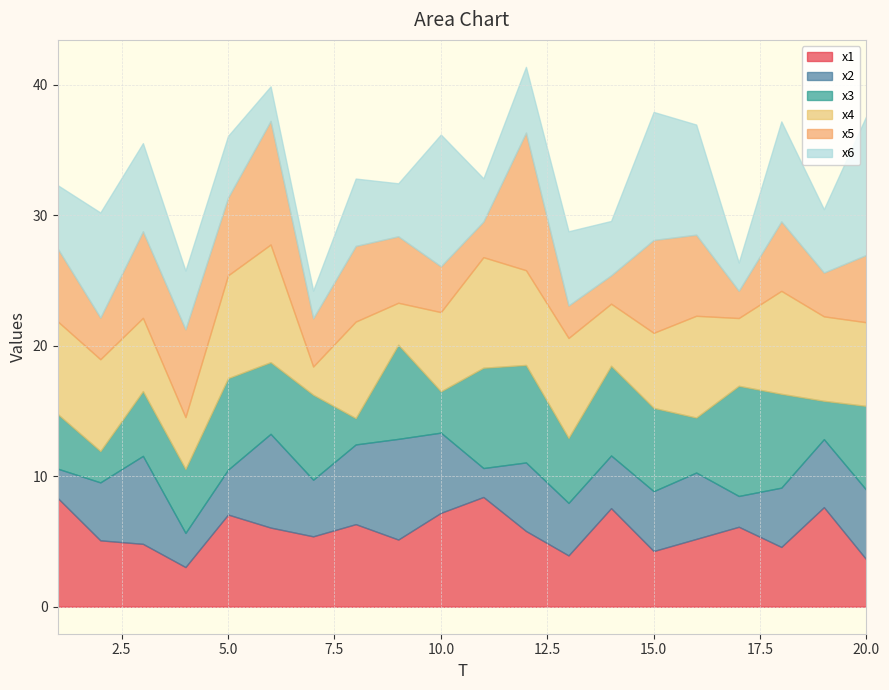

What is the total value across all series at 3?

35.5